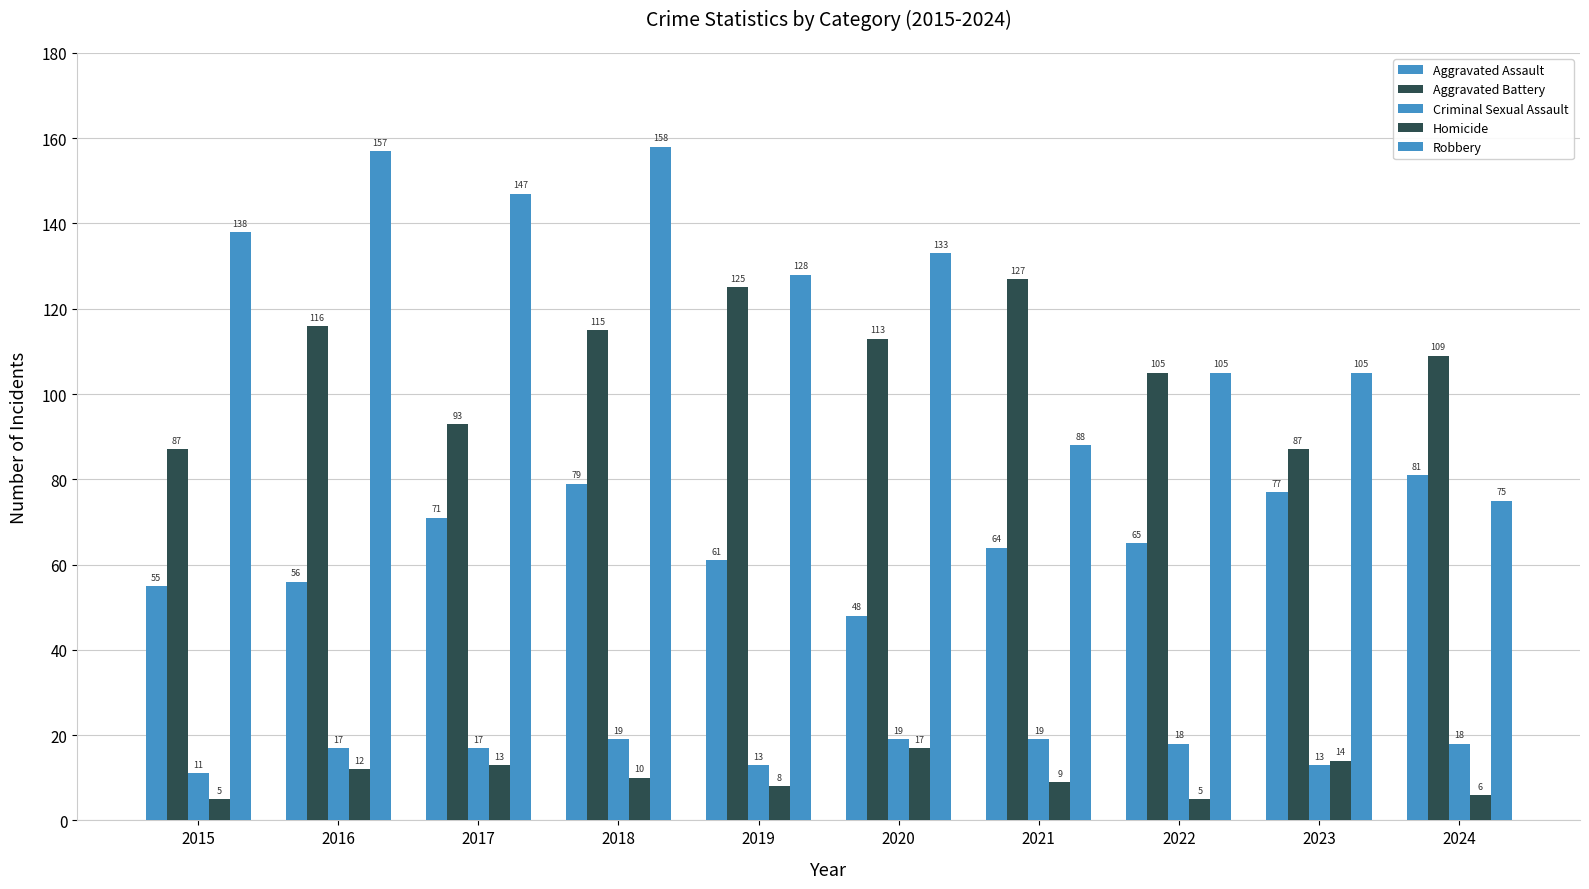

Count the number of data series in this chart.

5